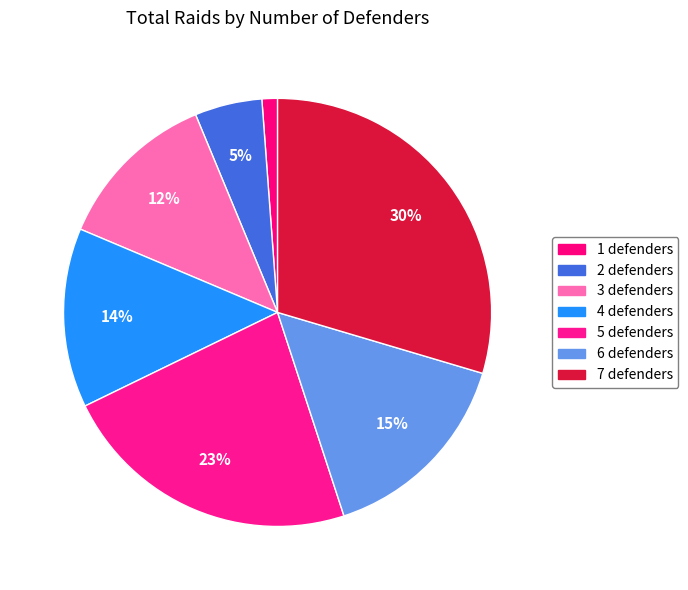

How many slices are in this pie chart?

7